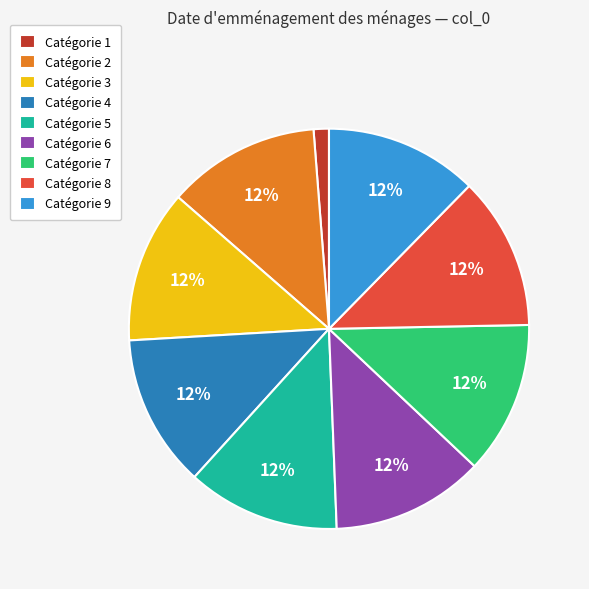

Count the number of slices in the pie.

9